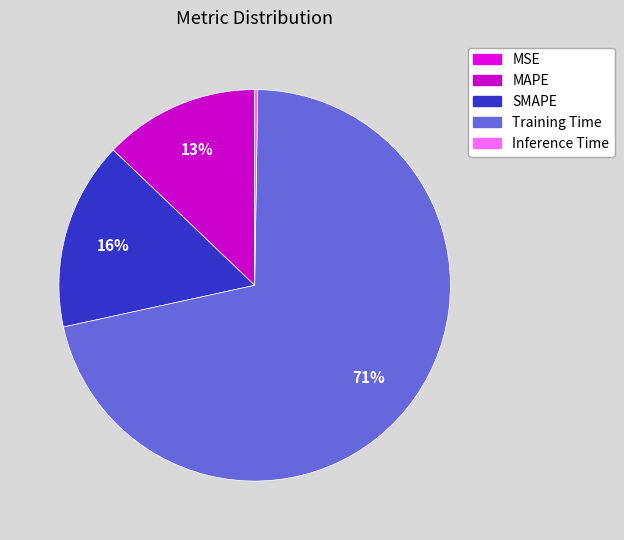

What is the majority slice?

Training Time